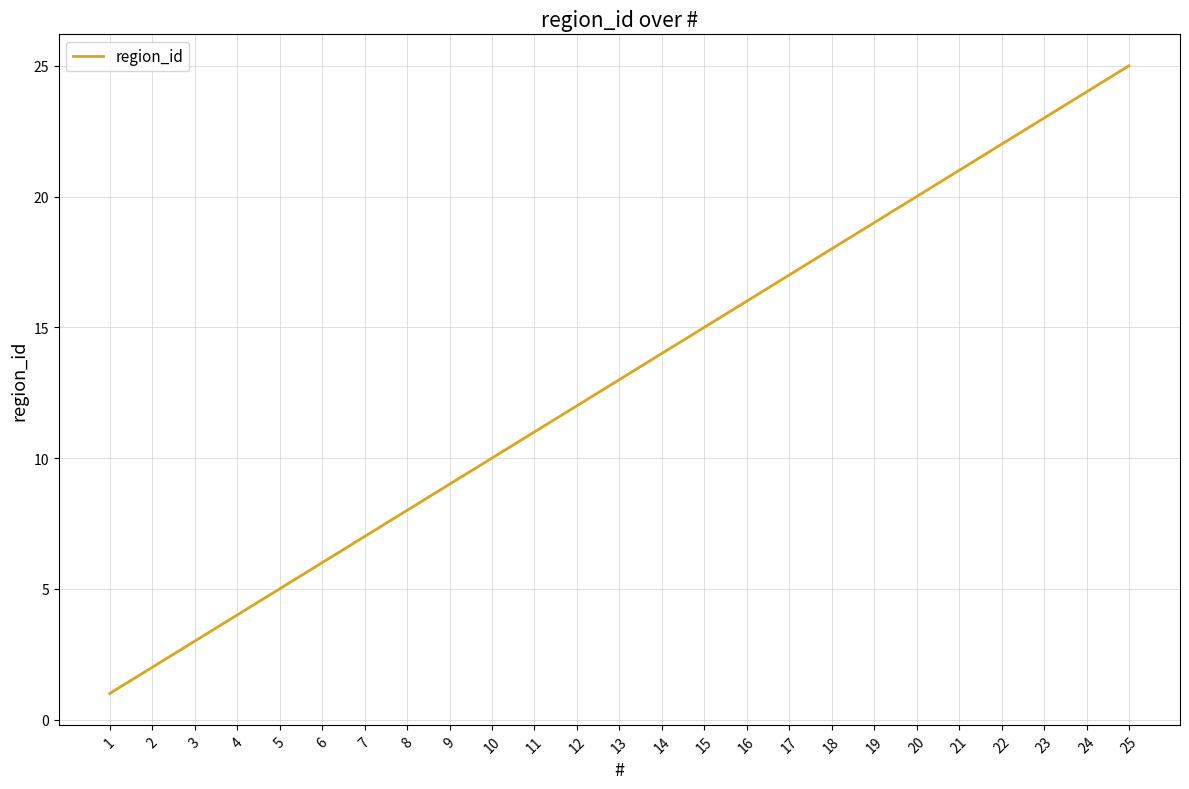

What is the change in value from 2 to 18?

+16